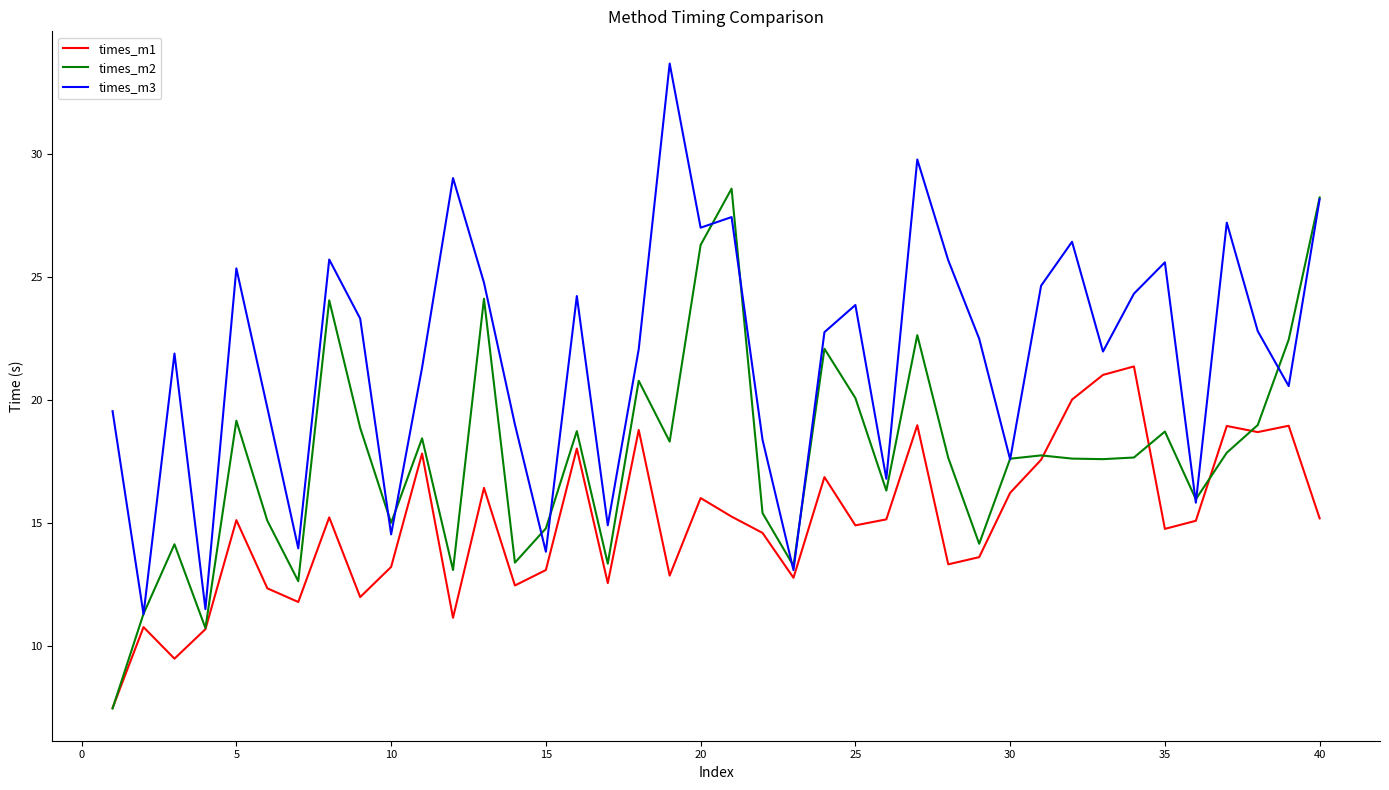

Which series has the largest total across all categories?

times_m3